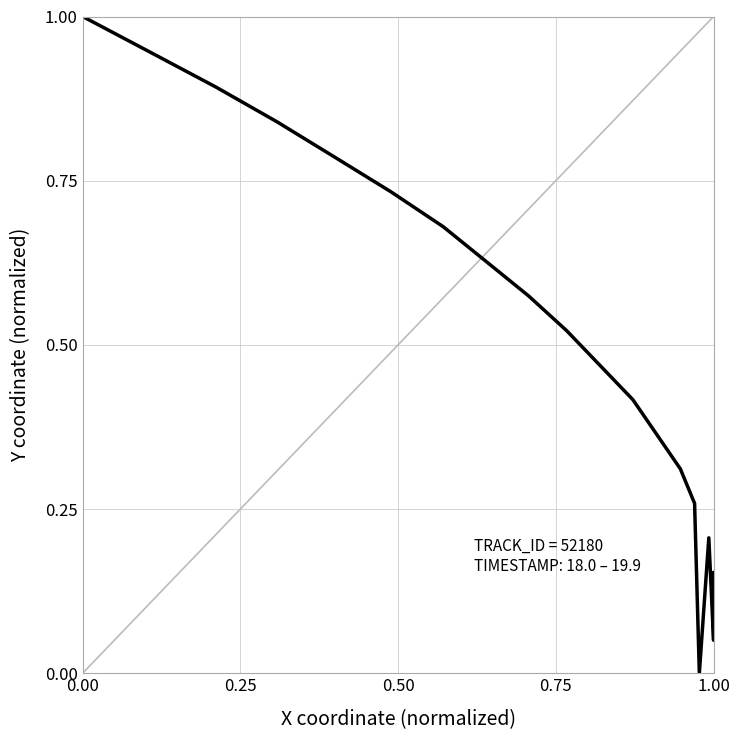

How many data points are above 0?

19